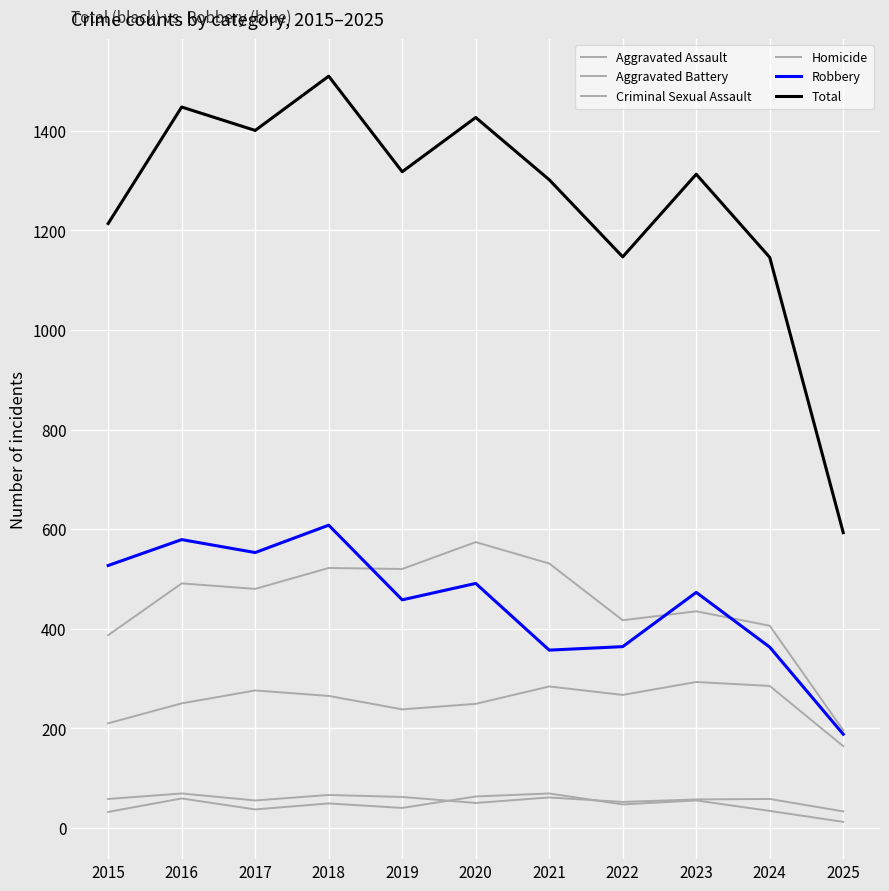

What is the difference between the second highest and minimum values in the Total series?

855